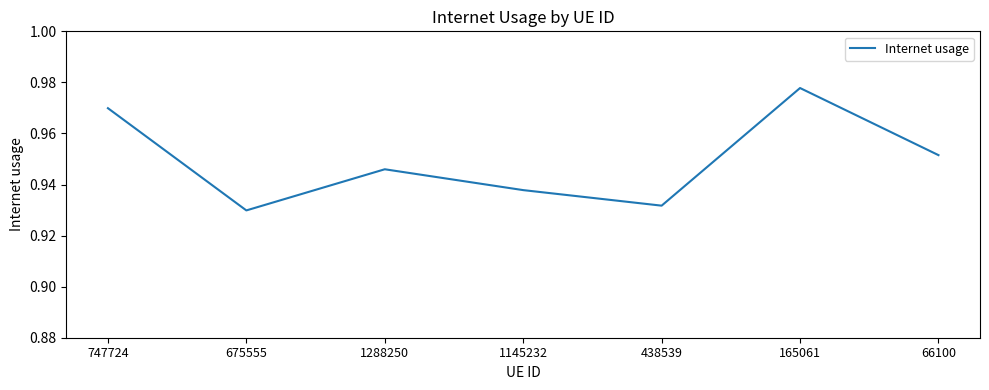

Where is the first local minimum?

675555